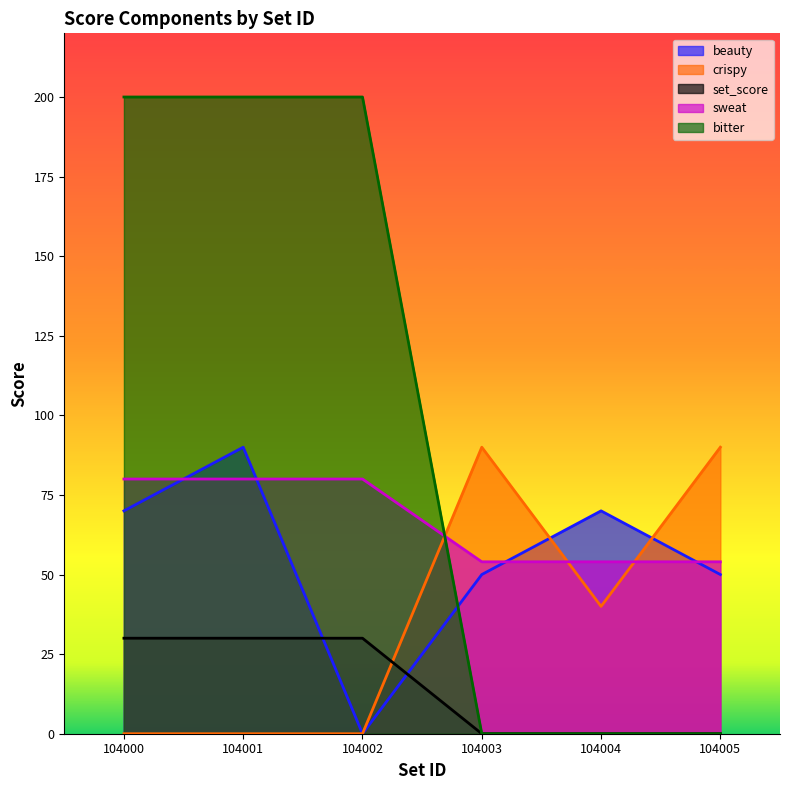

Which series has the largest total across all categories?

bitter